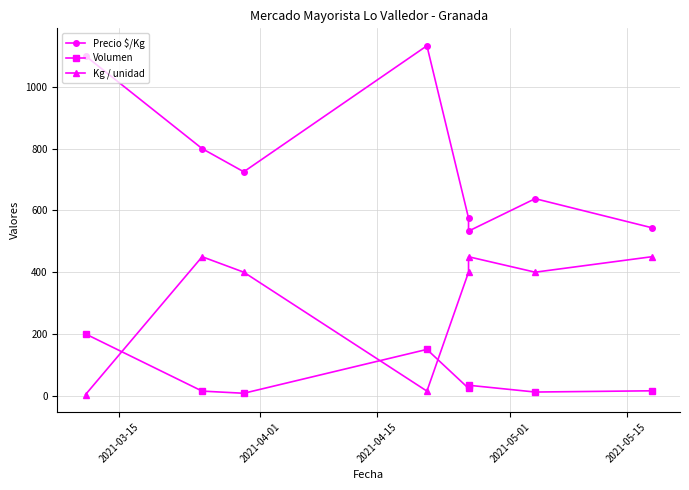

Reading left to right, transcribe all the data shown in this chart.

Precio $/Kg: 1100	800	725	1133	575	533	638	544
Volumen: 200	15	8	150	24	34	12	16
Kg / unidad: 4	450	400	15	400	450	400	450